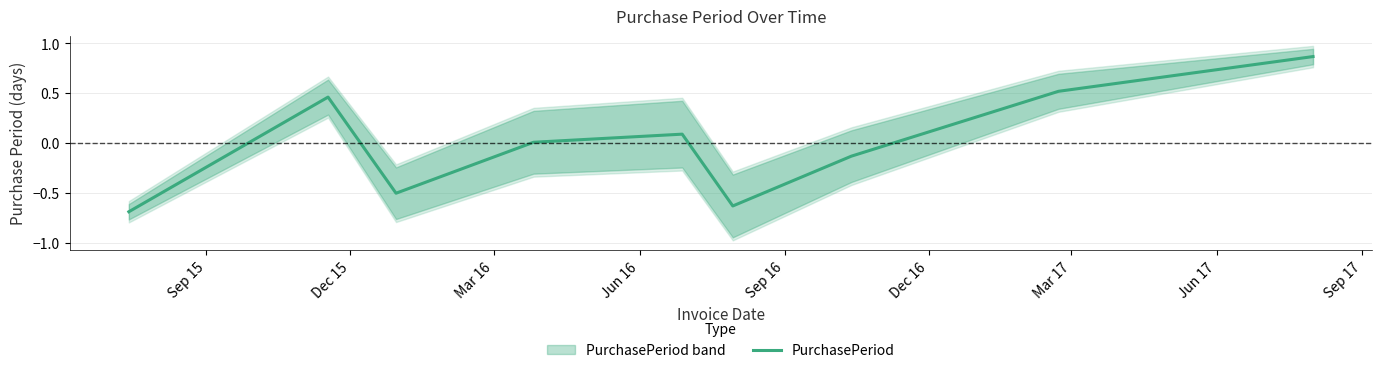

What is the value of the 1st point from the left?

-0.7